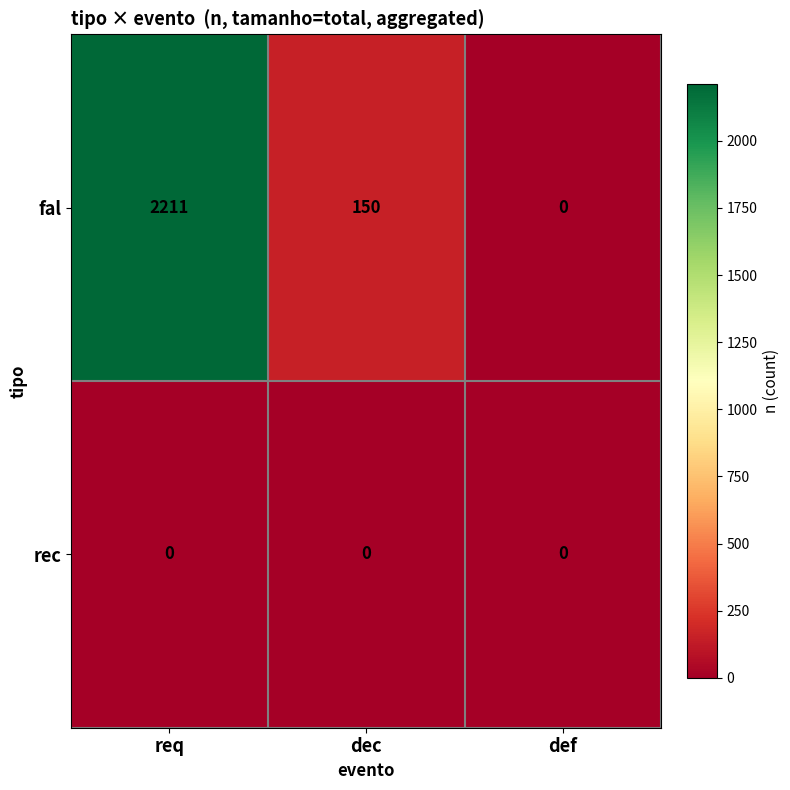

True or false: fal has a value of 81 at dec.

False